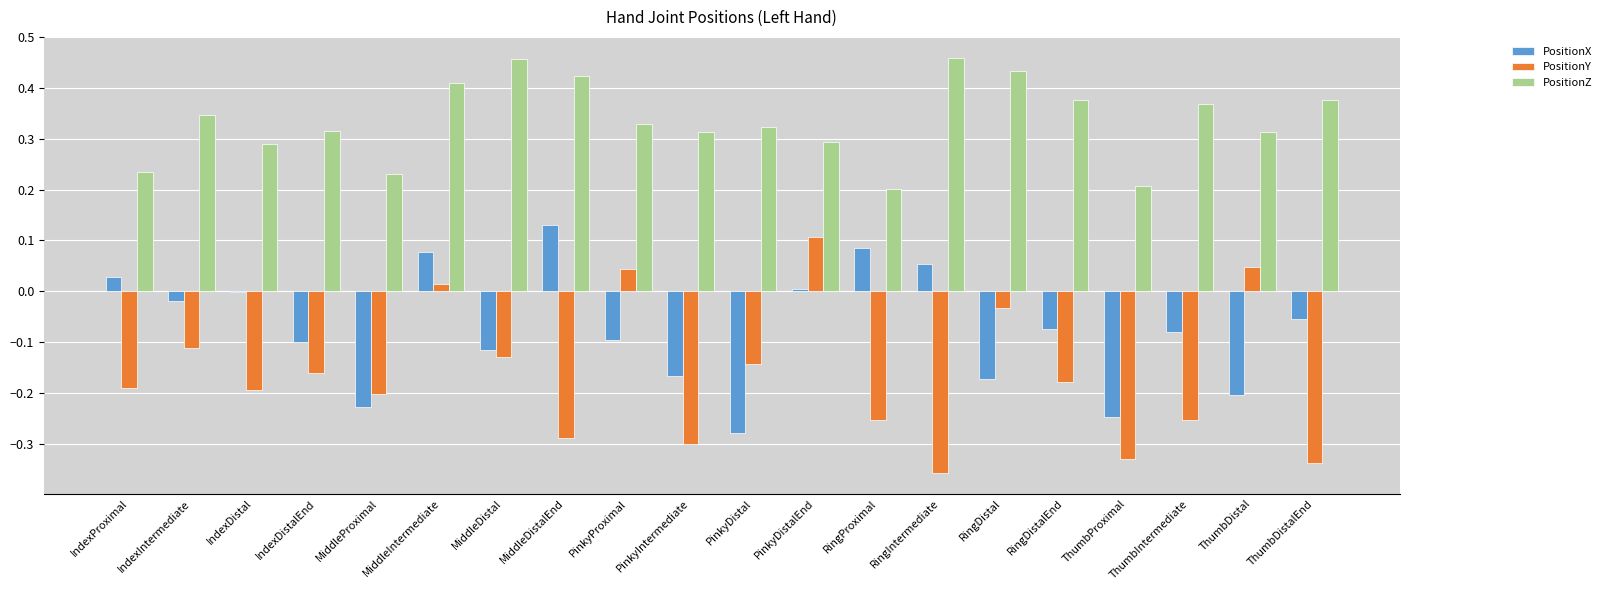

At which category is the sum across all series the highest?

MiddleIntermediate